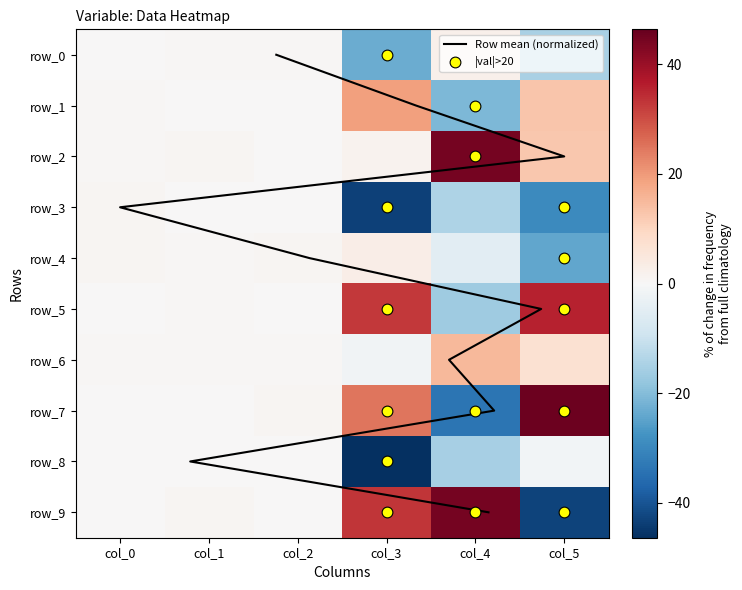

What is the difference between the maximum and second lowest values in the row_3 series?

30.5